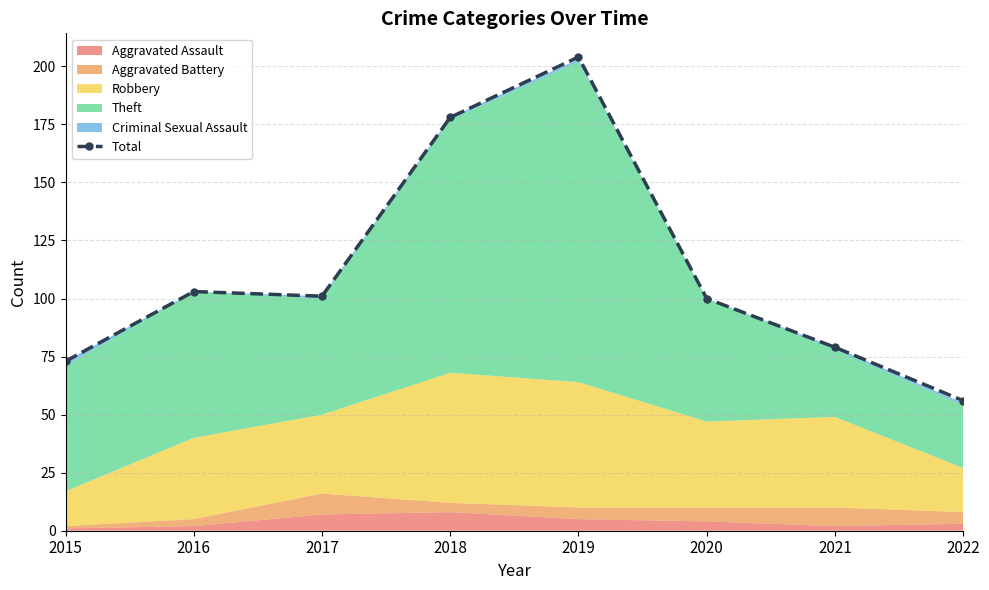

The chart shows a value of 101 at 2017. True or false?

True